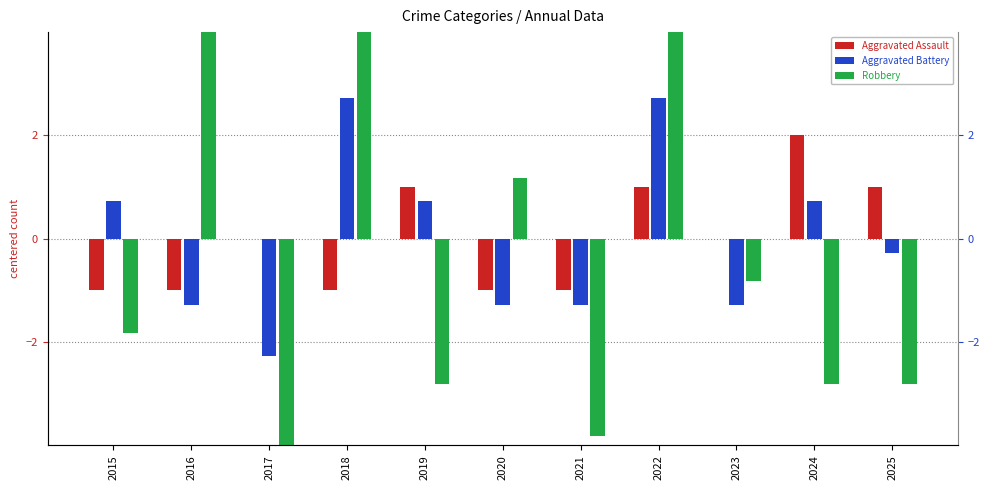

At which category does the chart reach its peak across all series?

2018